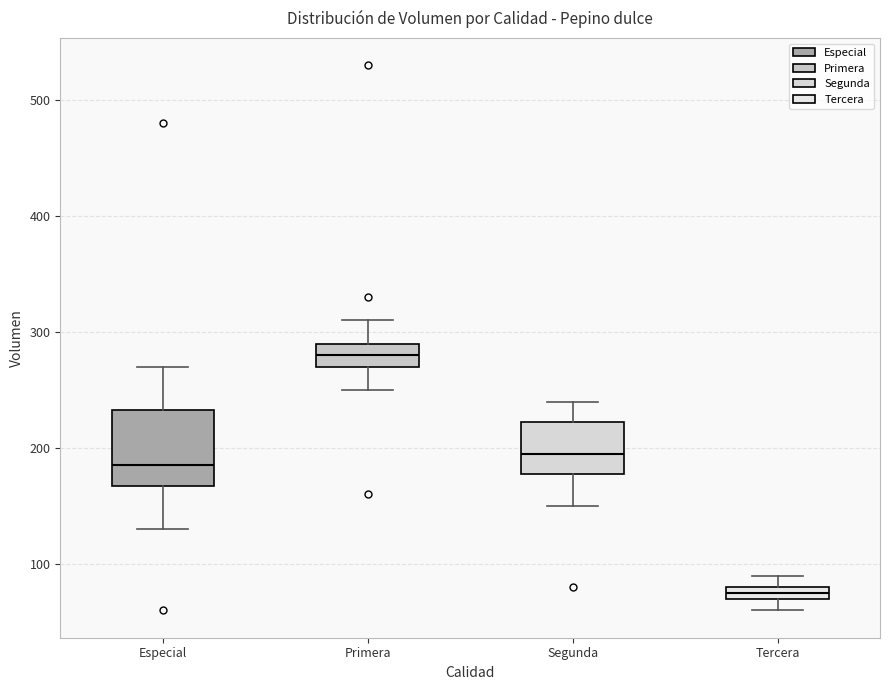

Which box is the tallest, from its lower edge to its upper edge?

Especial